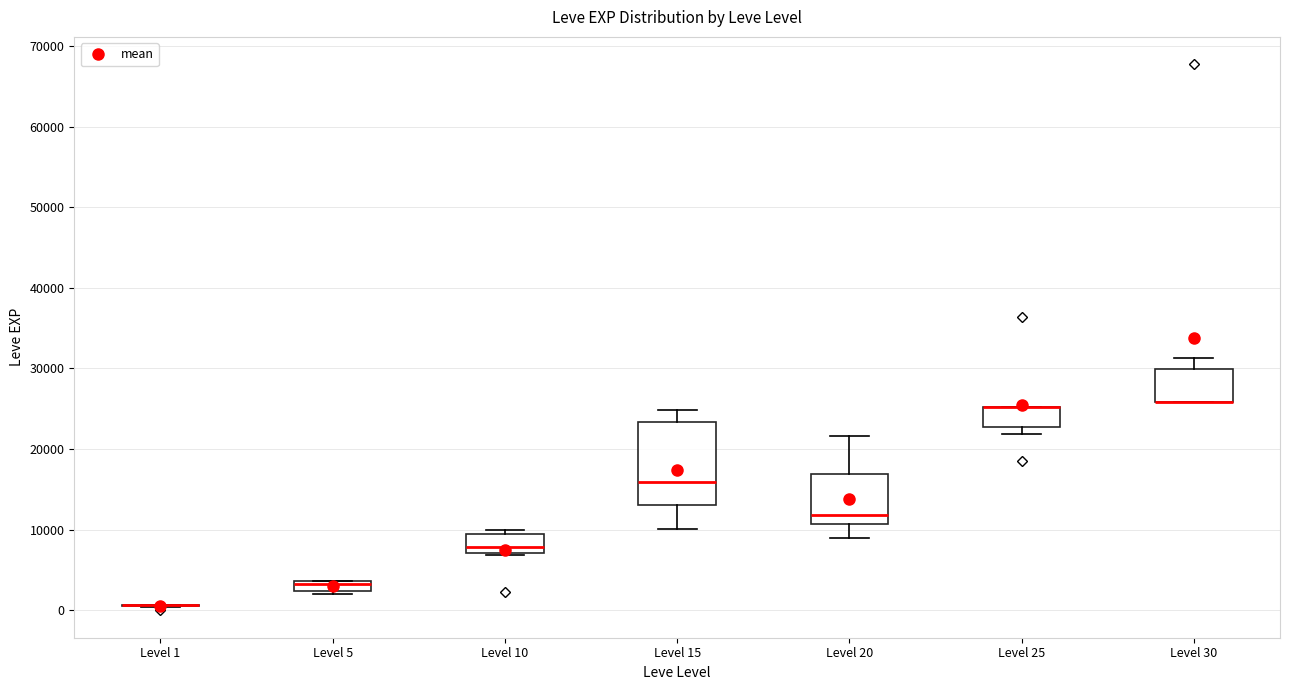

Where is the lower edge of the box for Level 30 on the y-axis? The values are not printed on the chart, so give them approximately, as read against the axis.

26000